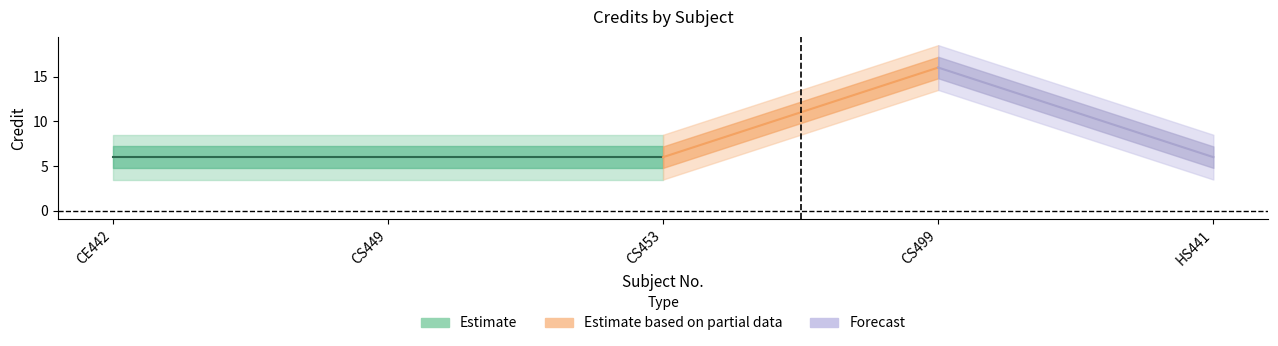

Does the chart have visible grid lines?

No